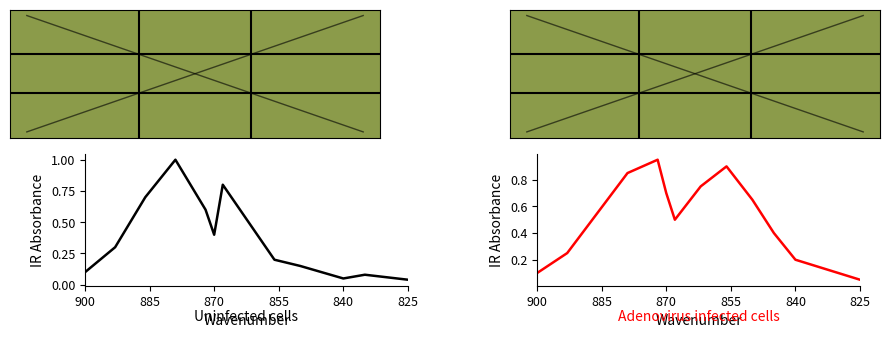

How many times do Uninfected cells and Adenovirus infected cells cross each other?

3